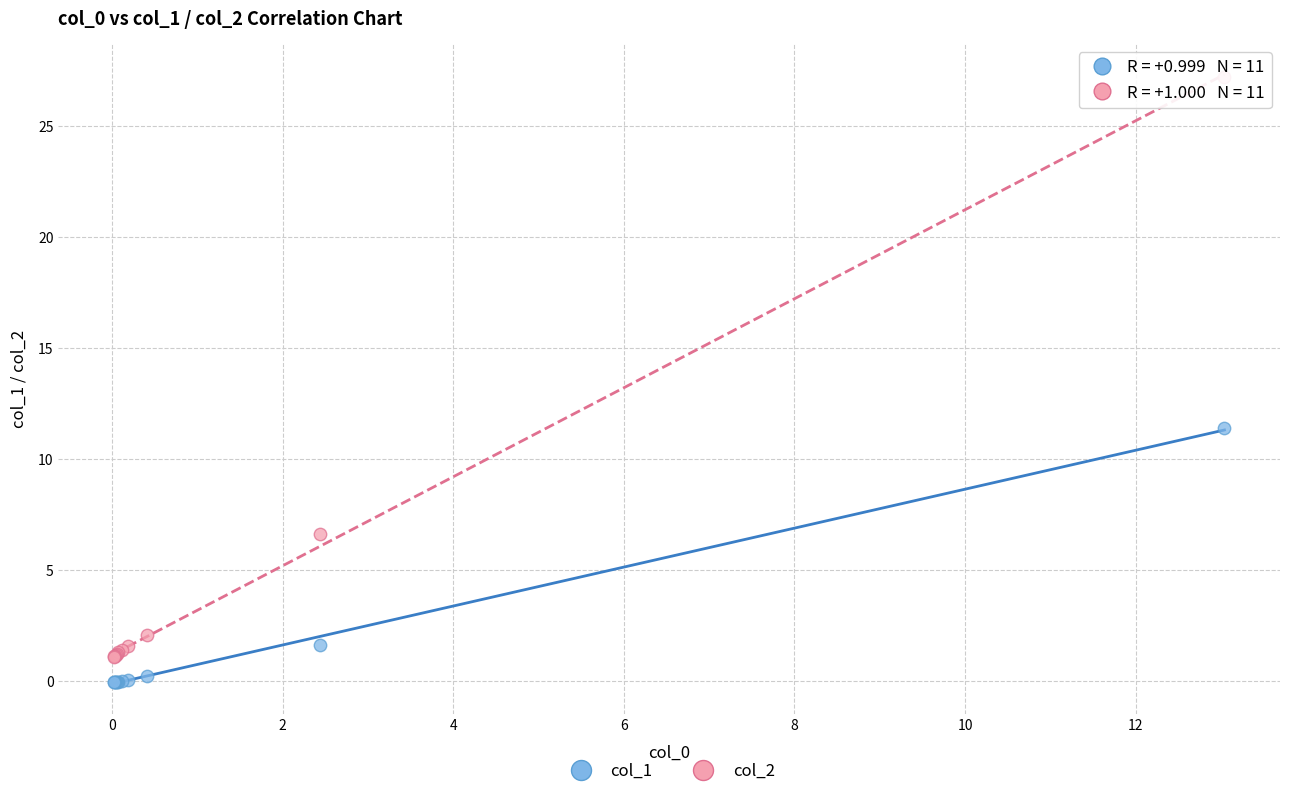

What is the X range (max minus min) for the scatter plot?

13.0